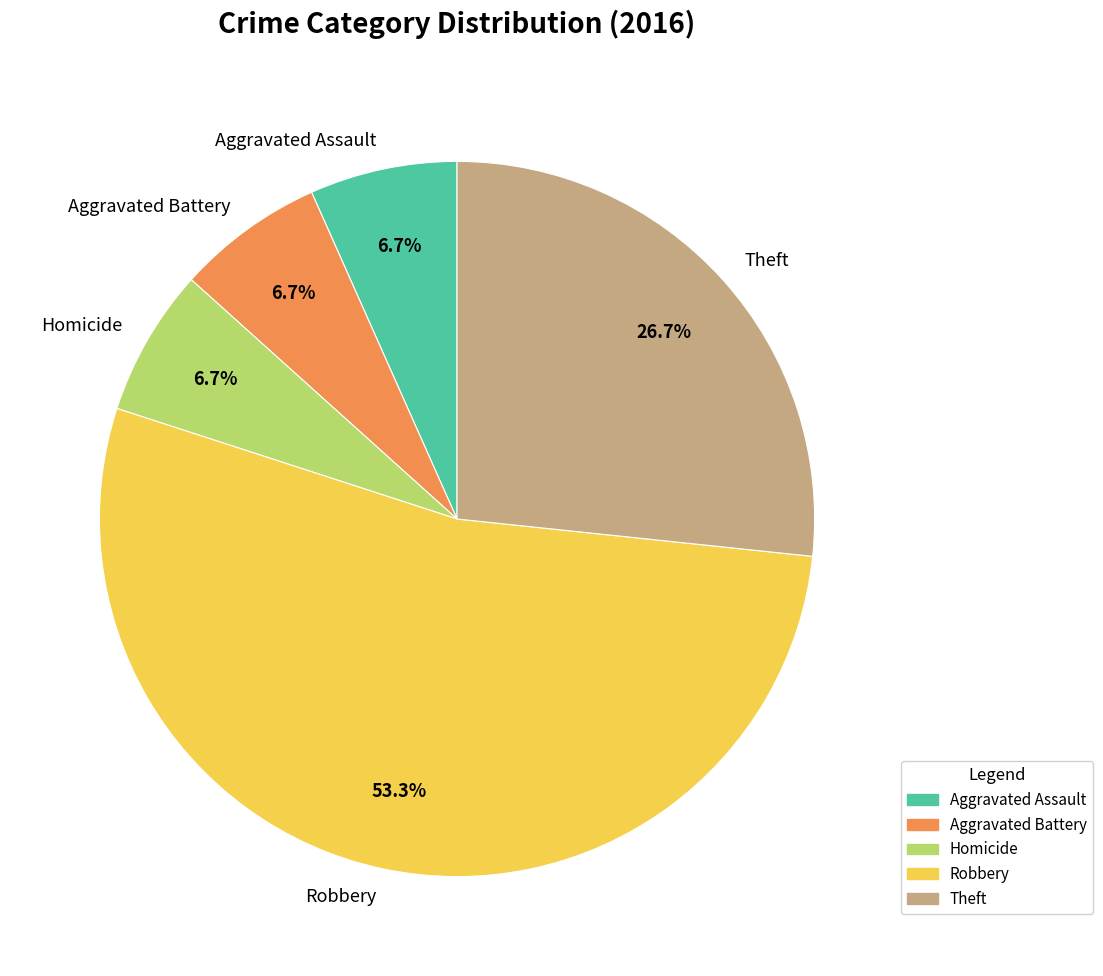

How many slices are in this pie chart?

5